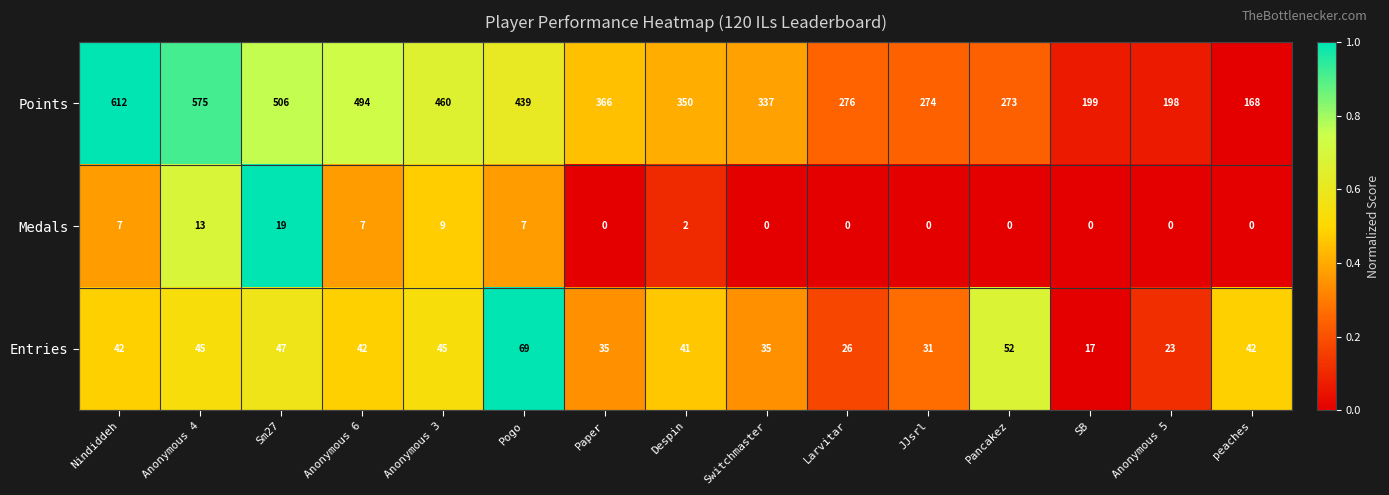

True or false: Medals has a value of -12 at Larvitar.

False